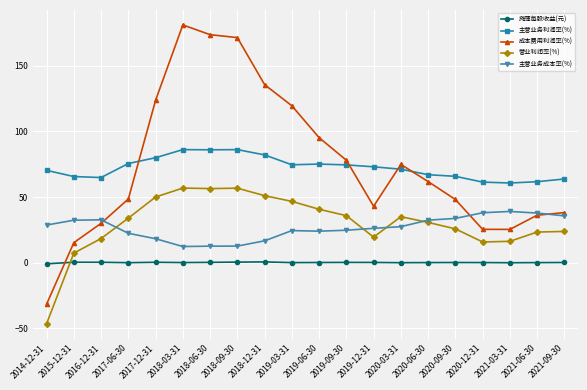

Where is the first local maximum for 成本费用利润率(%)?

2018-03-31